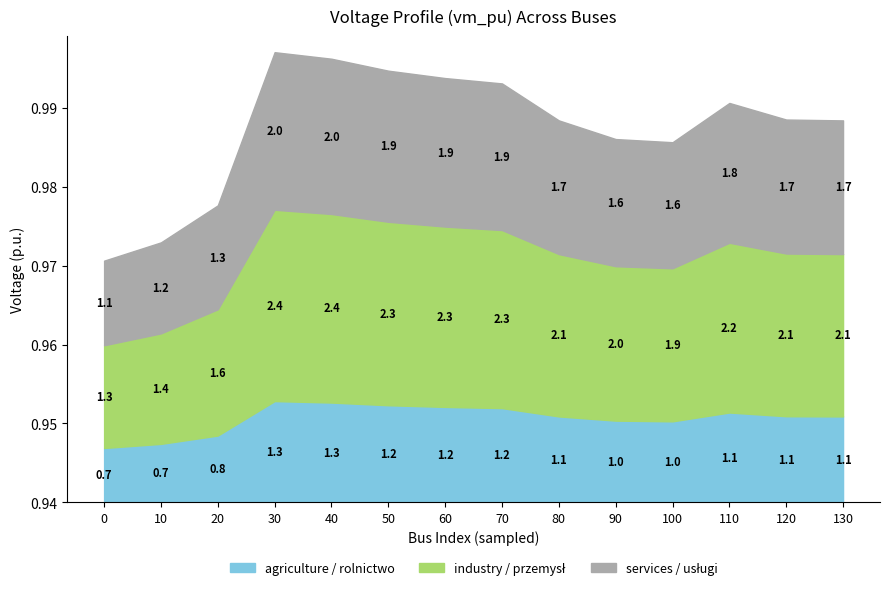

How many lines are shown in the chart?

3